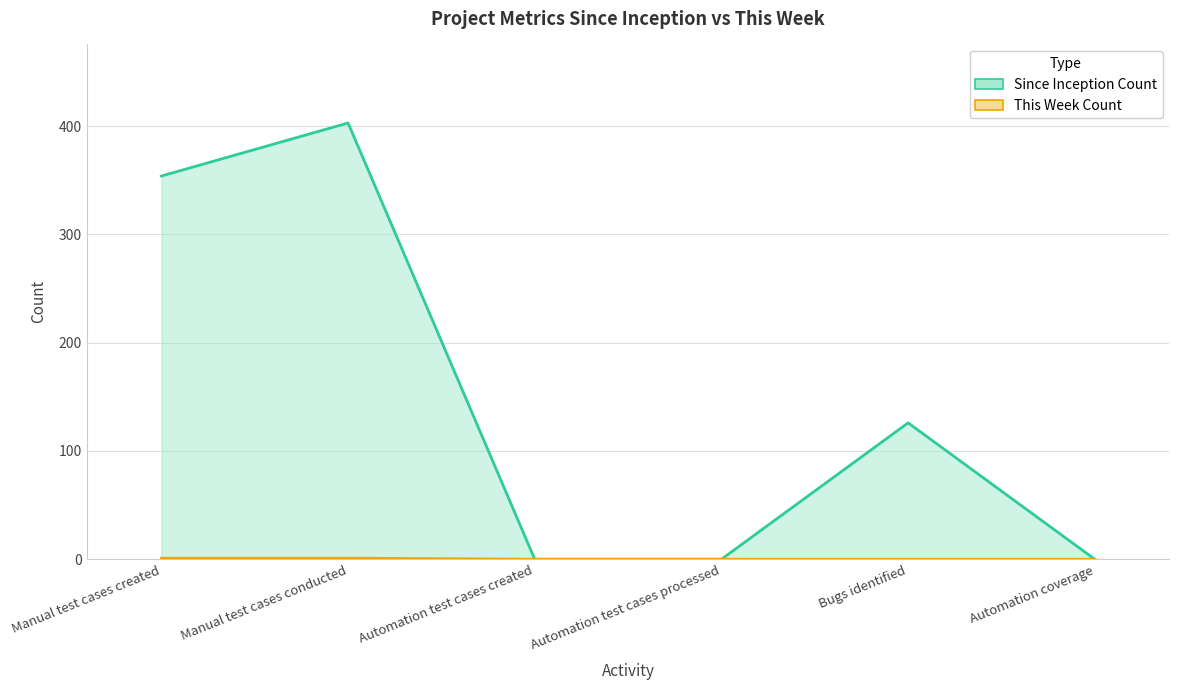

At which label does Since Inception Count first exceed 126?

Manual test cases created